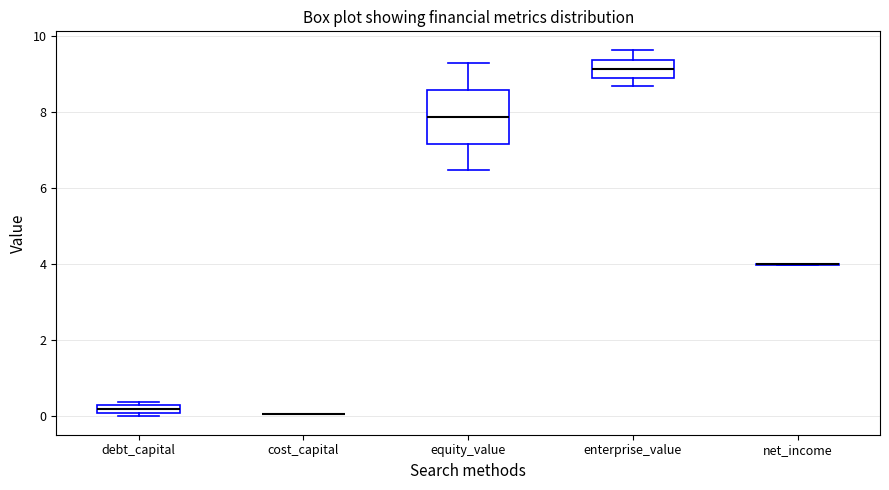

Which box is the tallest, from its lower edge to its upper edge?

equity_value